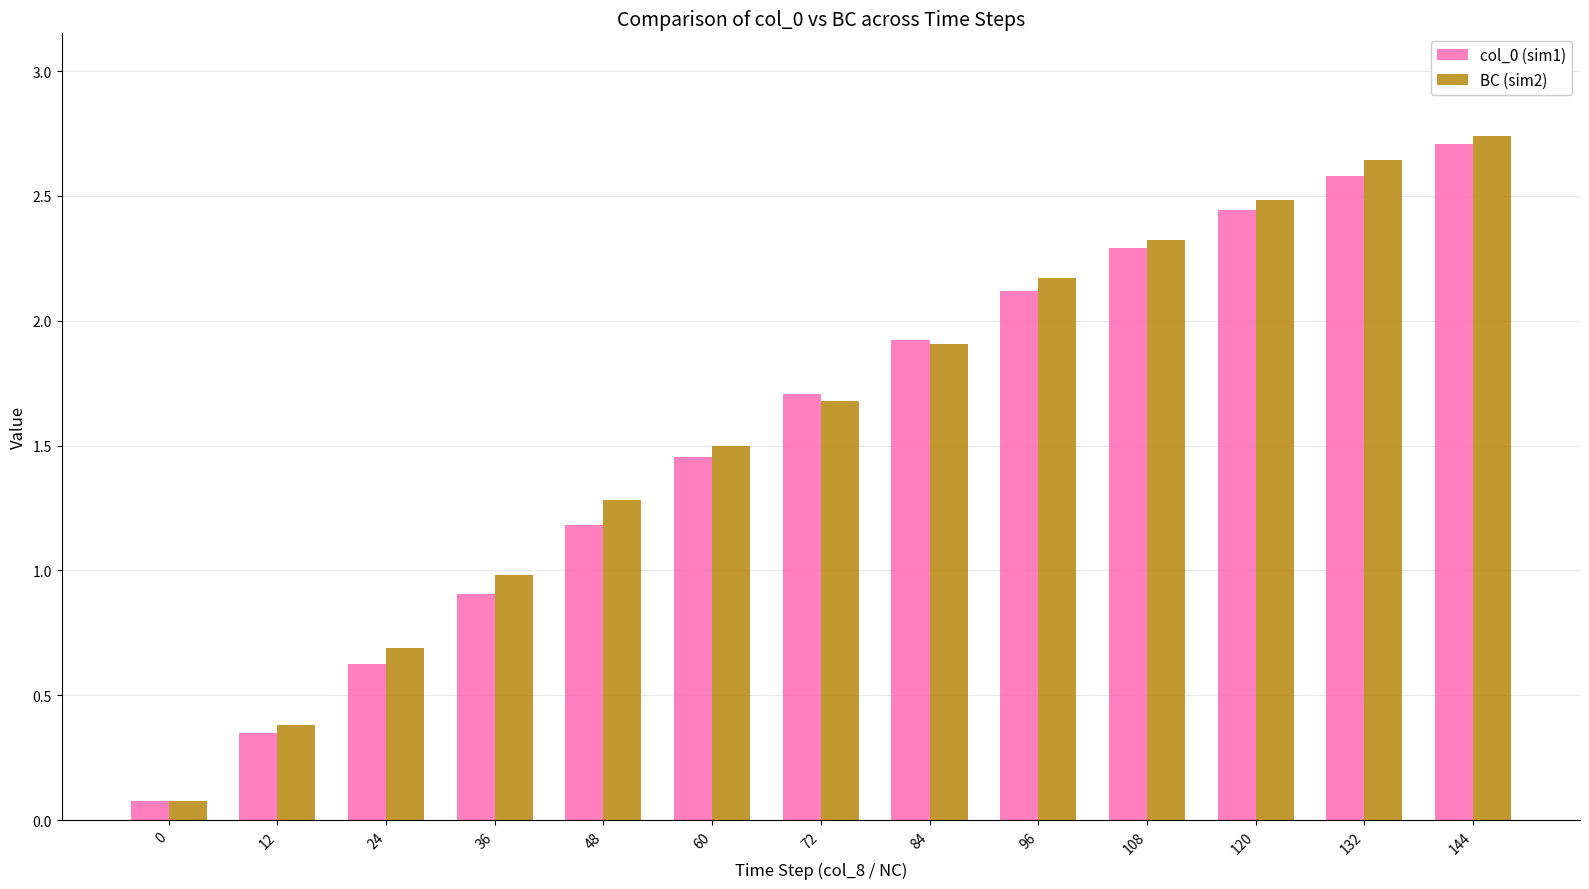

Which series has the widest spread of values?

BC (sim2)